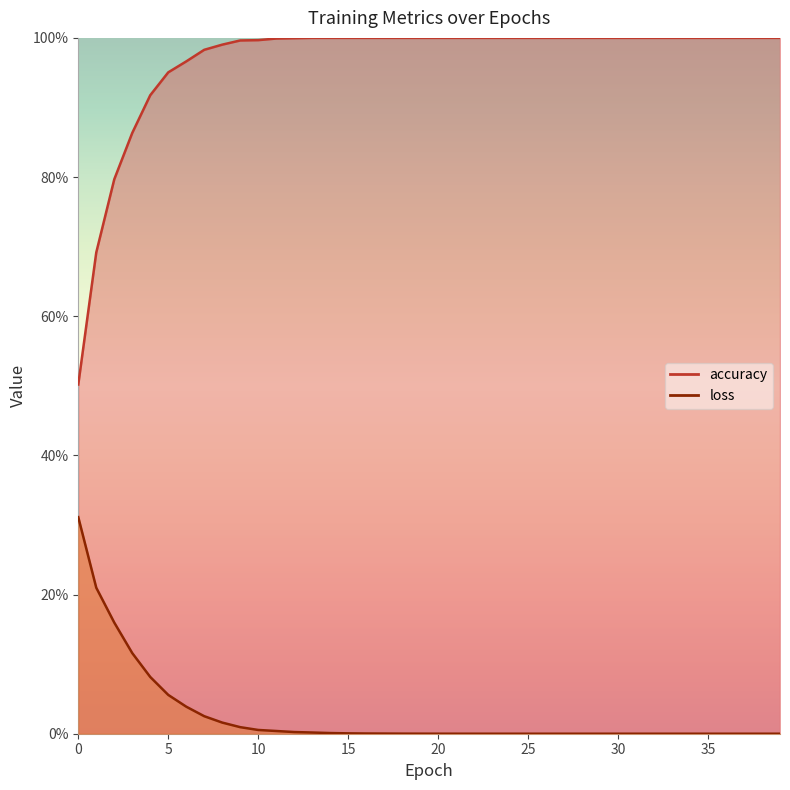

Is the value of loss at 19 greater than the value of accuracy at 9?

No